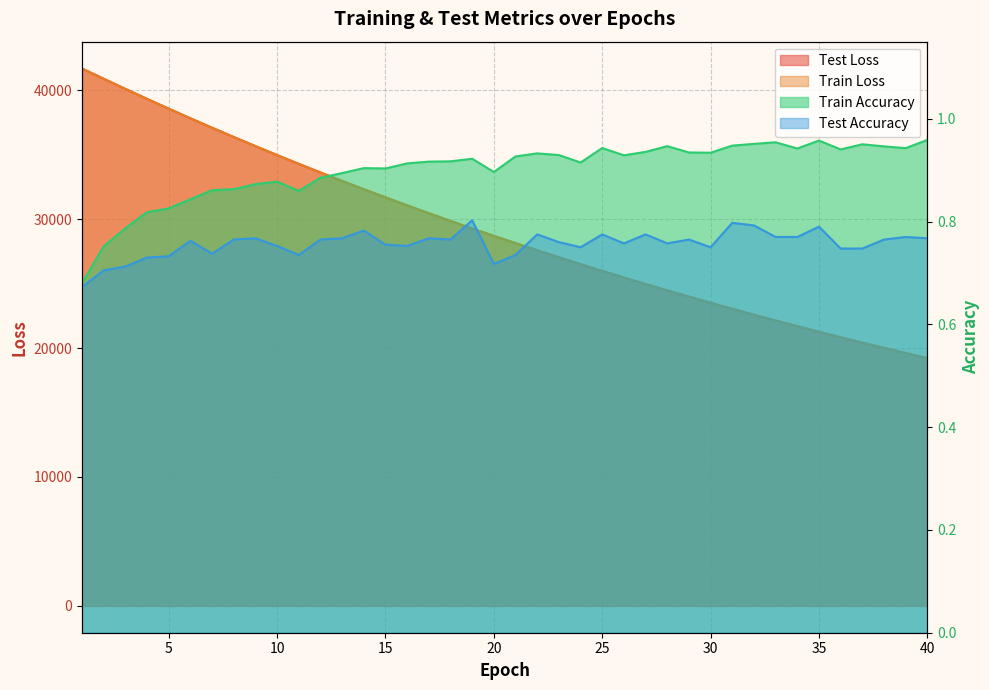

What is the spread (max minus min) of values at 10?

34973.6